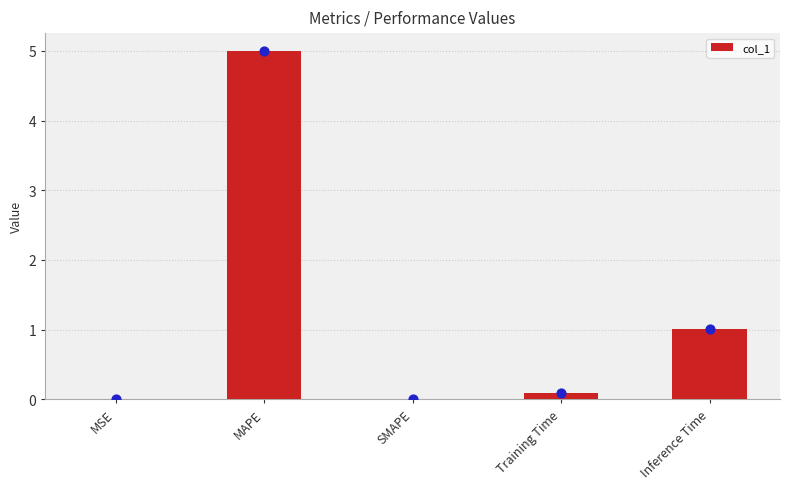

Between Training Time and SMAPE, which is larger?

Training Time